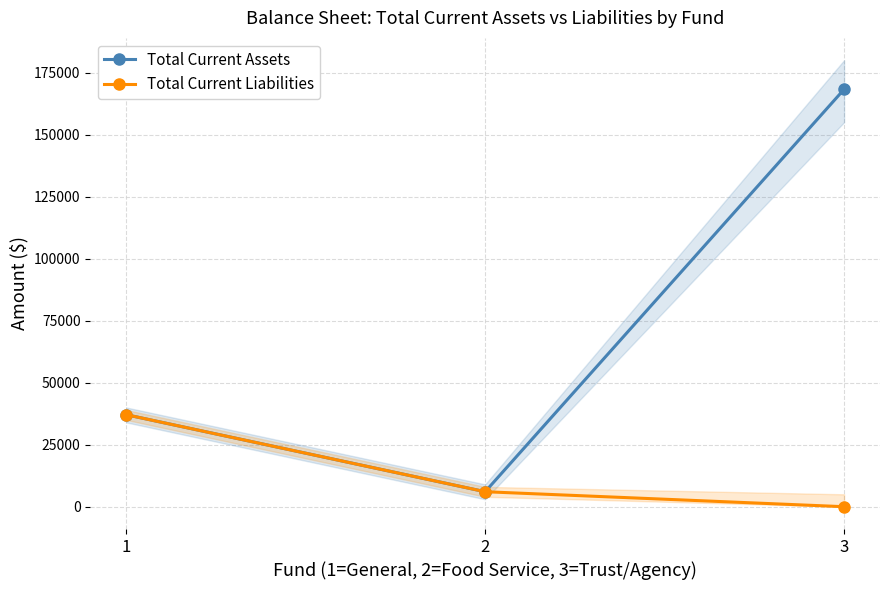

Which series has the largest range (max minus min)?

Total Current Assets